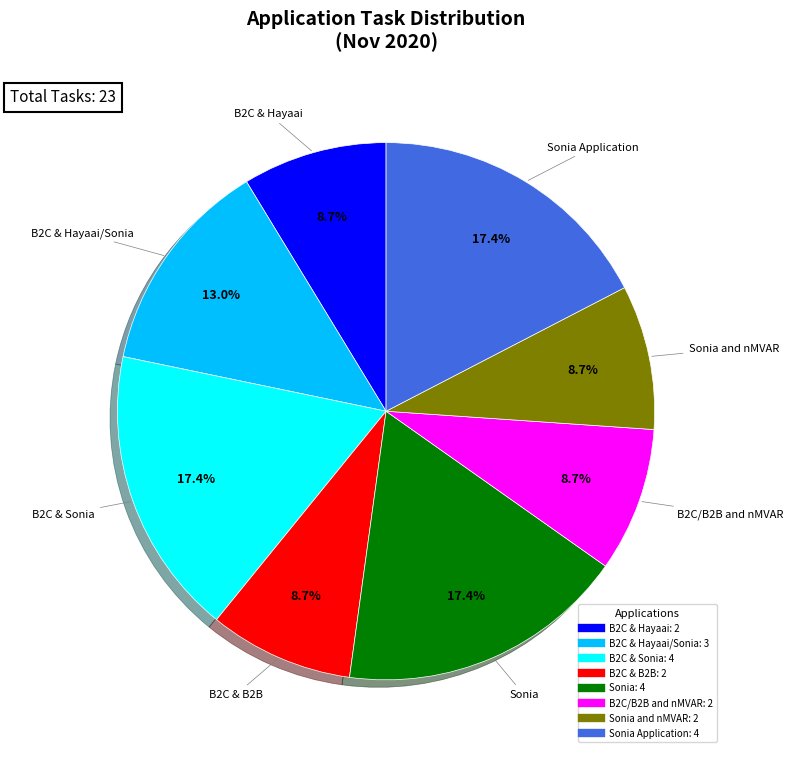

Is there a majority slice in this chart?

No